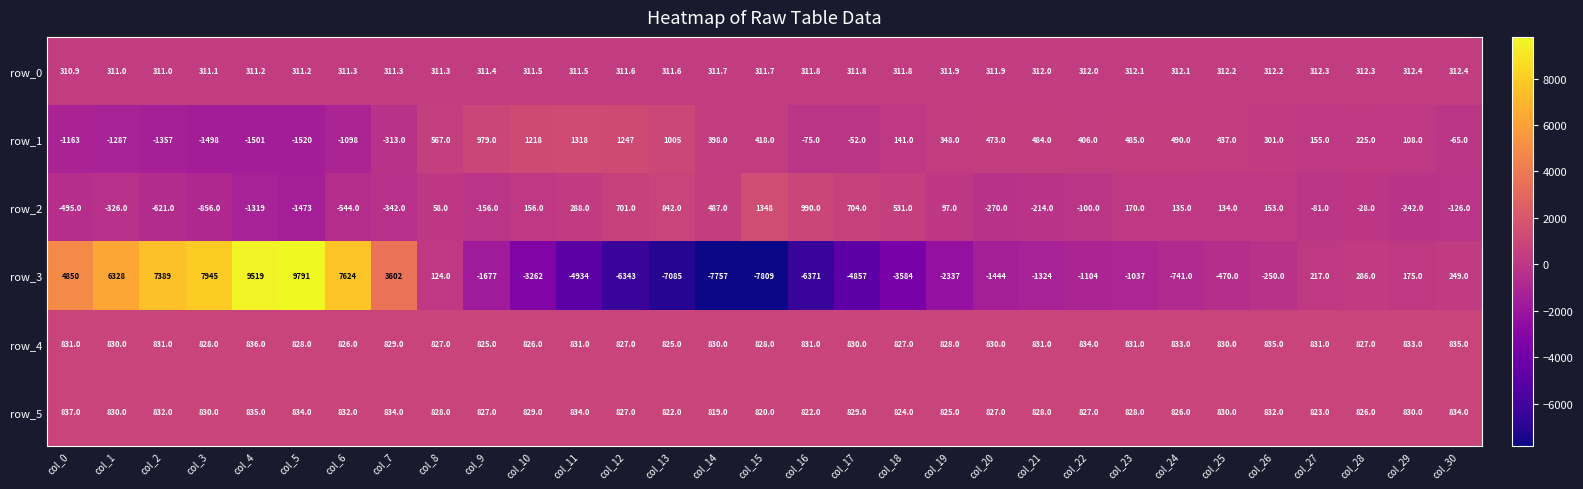

What value does the row_4 series have at col_26?

835.0